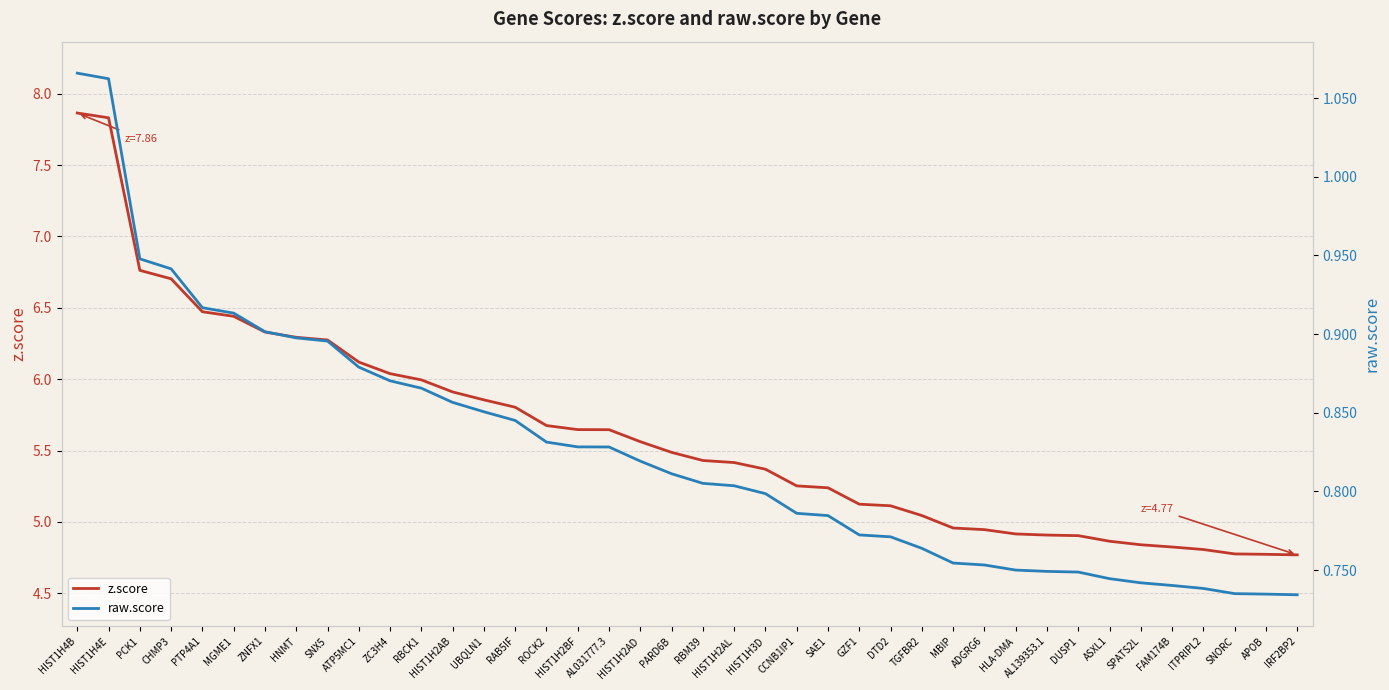

Between HIST1H3D and SPATS2L, which series saw the biggest shift?

z.score